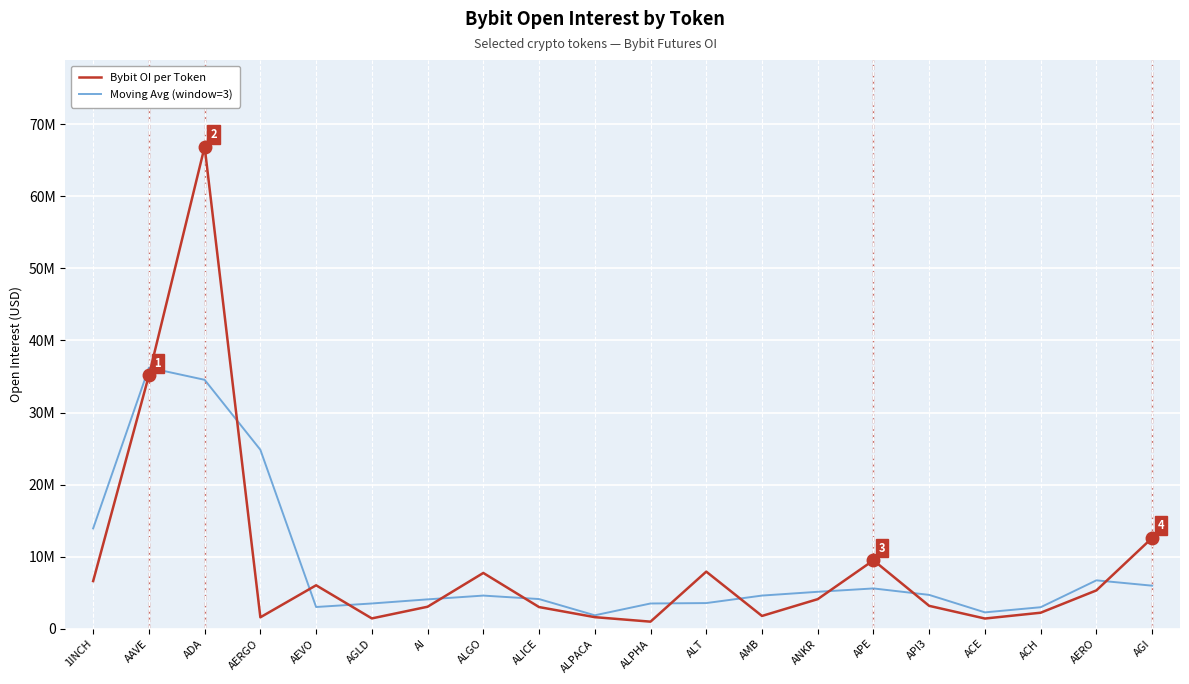

What is the lowest value of the Moving Avg (window=3) series?

1866502.0